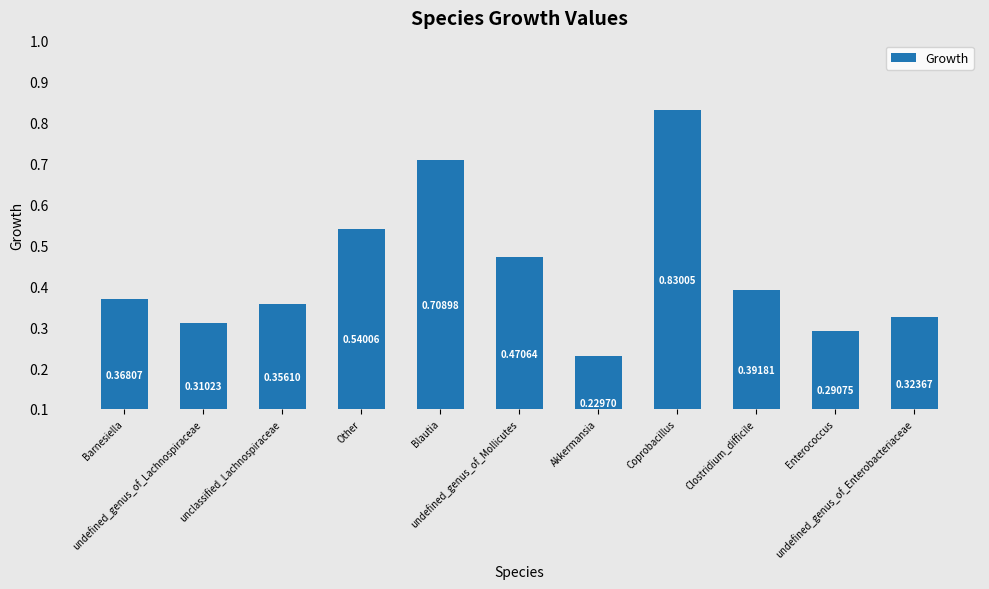

Between Blautia and undefined_genus_of_Lachnospiraceae, which is larger?

Blautia